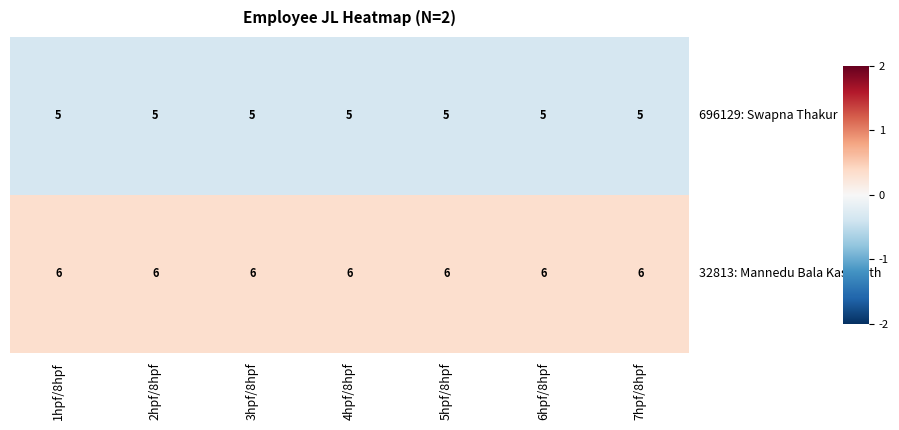

What is the maximum value shown in the chart?

6